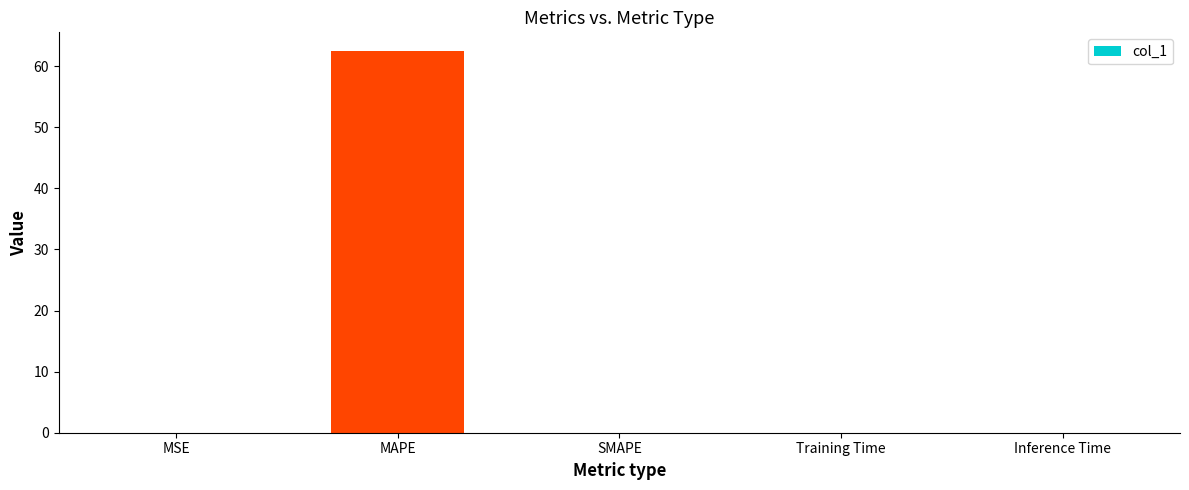

At which category does the chart reach its peak across all series?

MAPE